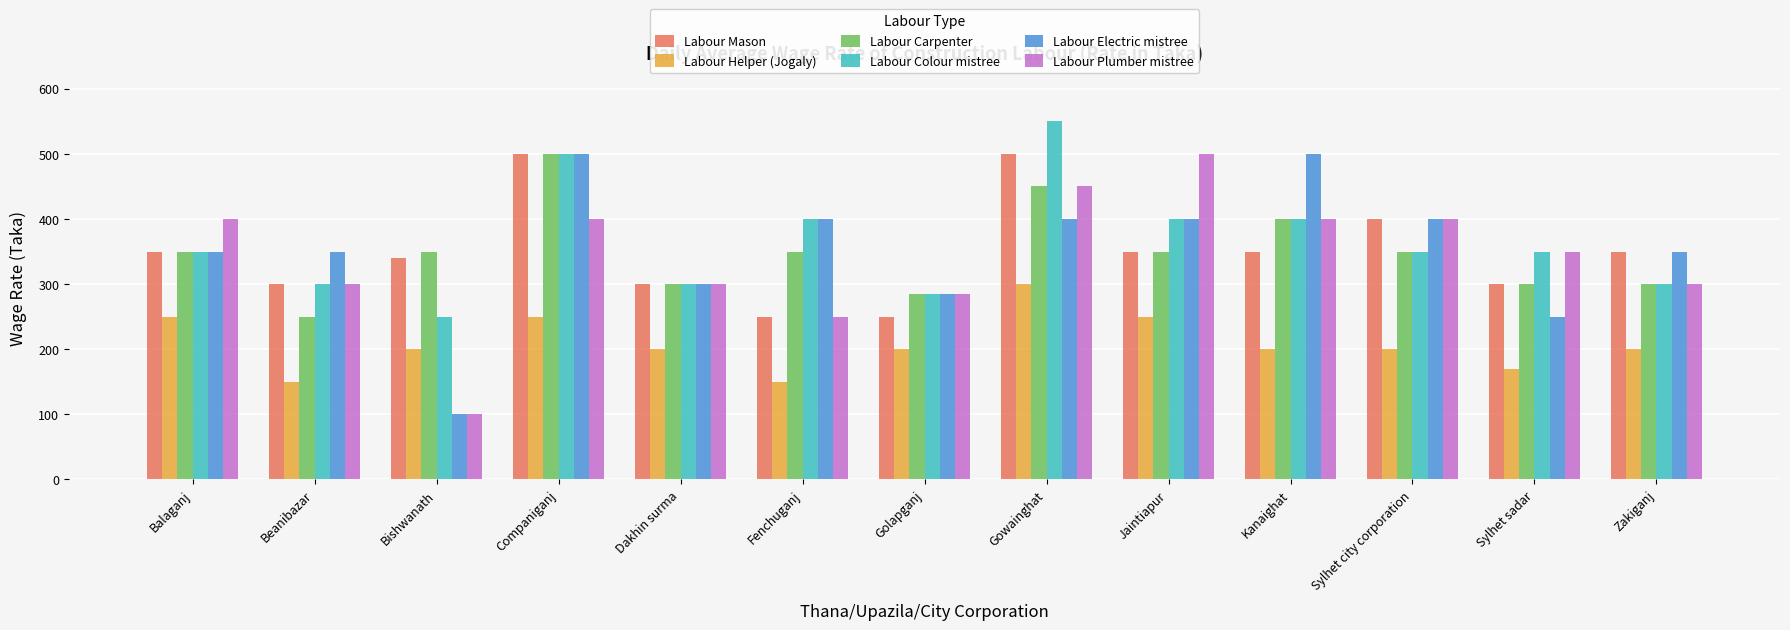

What value does the Labour Plumber mistree series have at Balaganj?

400